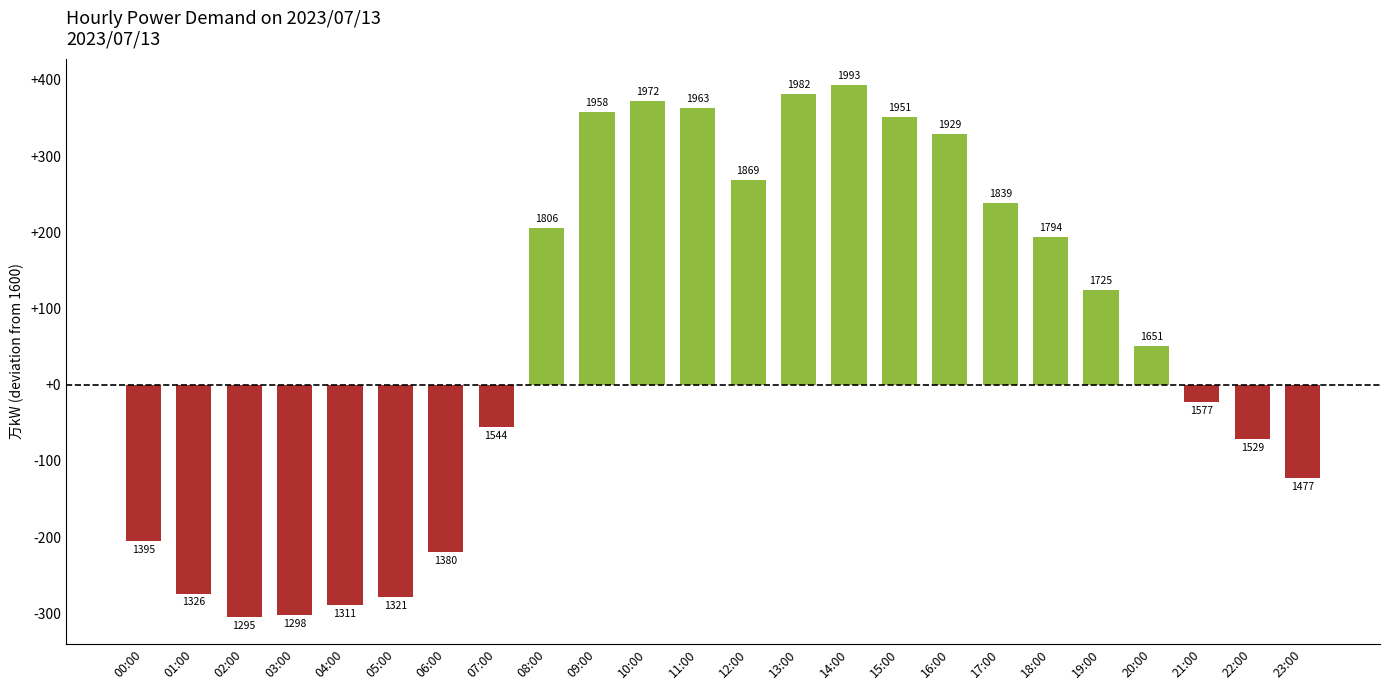

What is the maximum value shown in the chart?

393